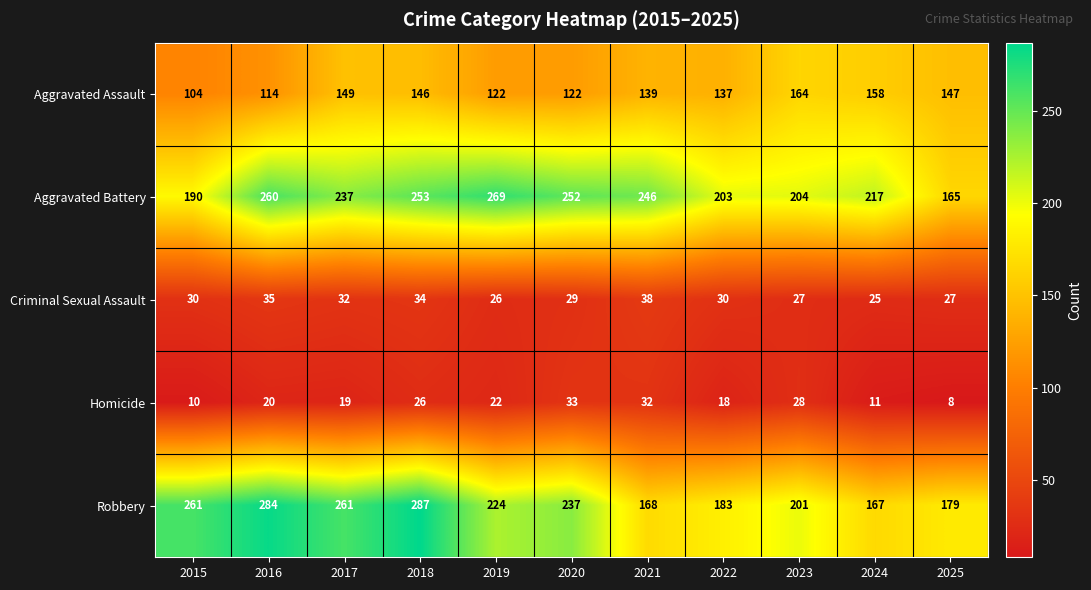

What is the difference between the Aggravated Battery values at 2025 and 2021?

81